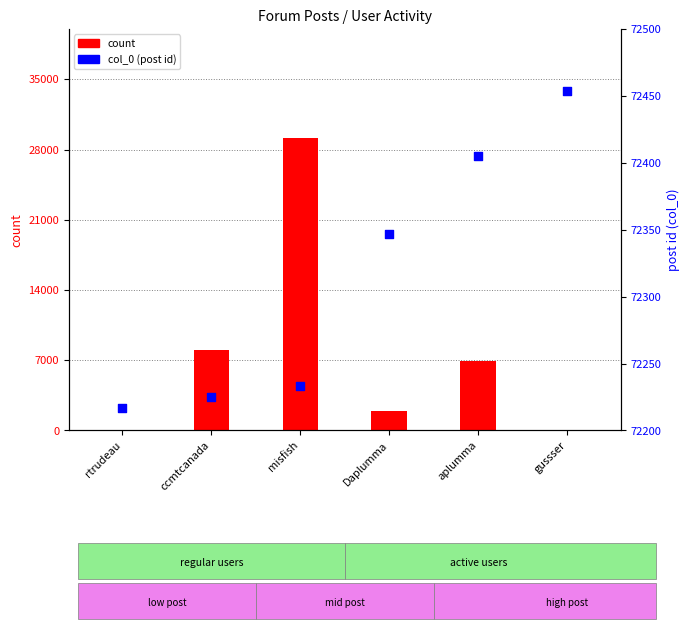

At which category is the sum across all series the highest?

misfish